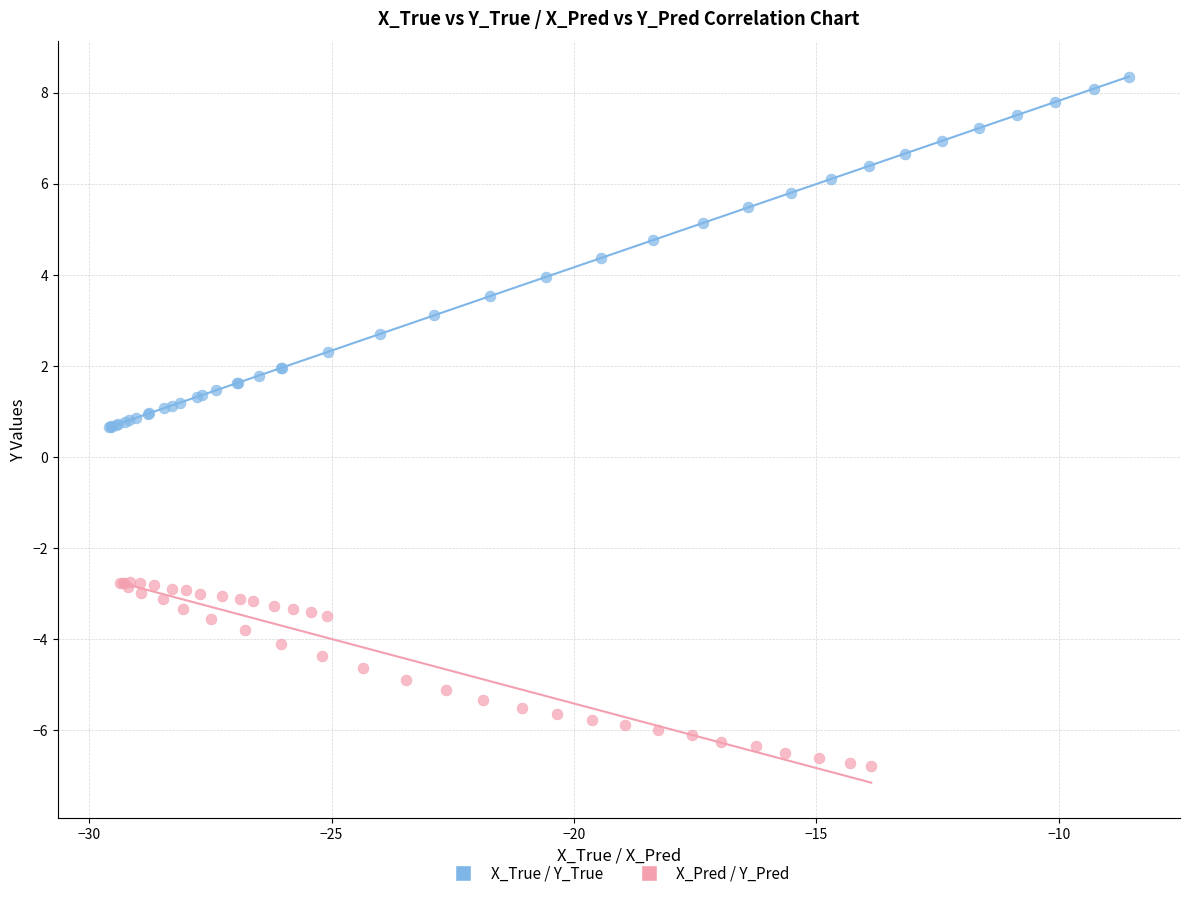

Which series has the widest spread of Y values?

X_True / Y_True